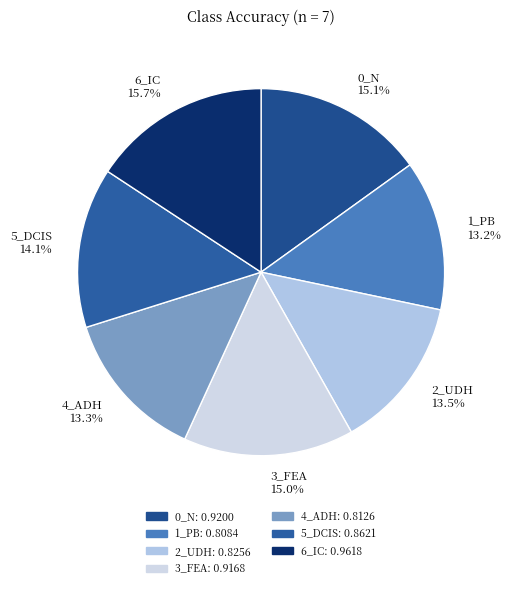

What percentage is the 0_N slice, to the nearest percent?

15%